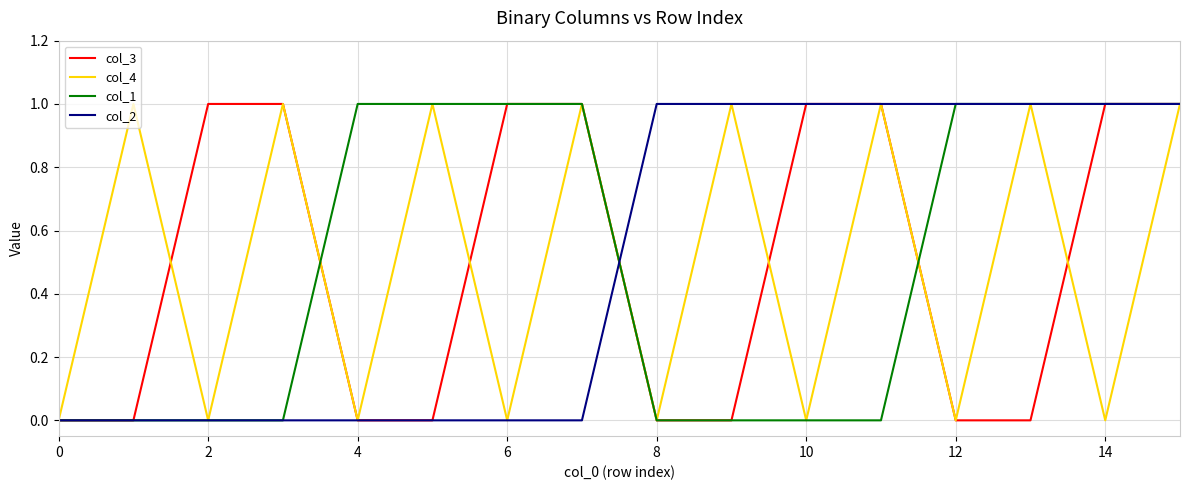

How many col_2 values are between 0 and 1?

16